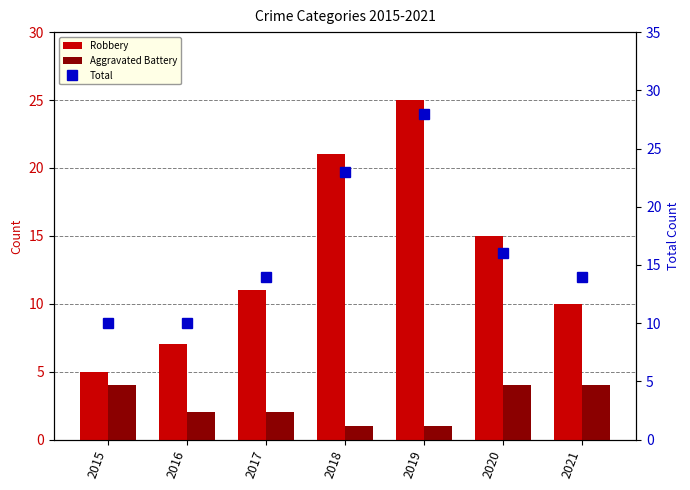

Reading left to right, extract all data points from this chart.

Robbery: 2015=5	2016=7	2017=11	2018=21	2019=25	2020=15	2021=10
Aggravated Battery: 2015=4	2016=2	2017=2	2018=1	2019=1	2020=4	2021=4
Total: 2015=10	2016=10	2017=14	2018=23	2019=28	2020=16	2021=14